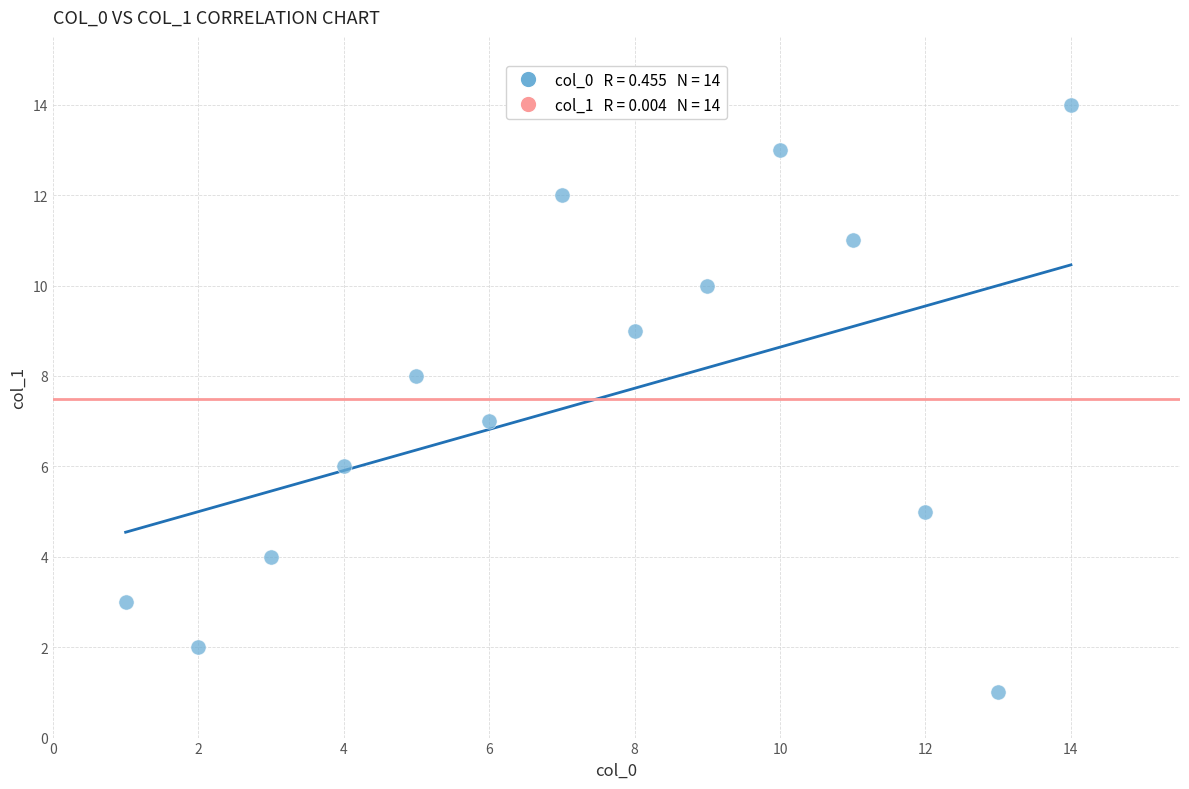

What is the range of X values (max minus min)?

13